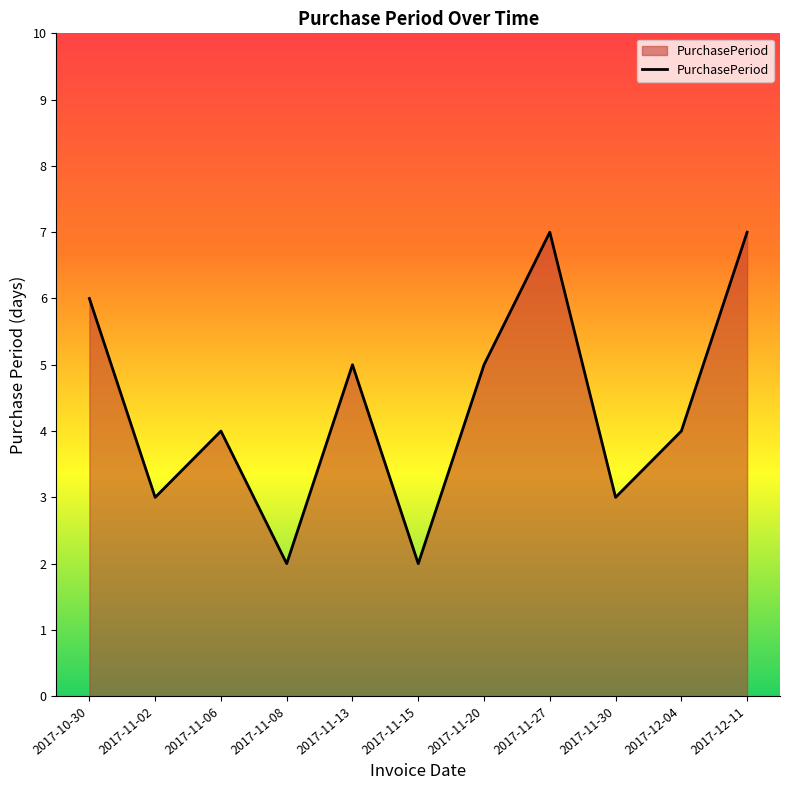

What position from the right is 2017-11-13?

7